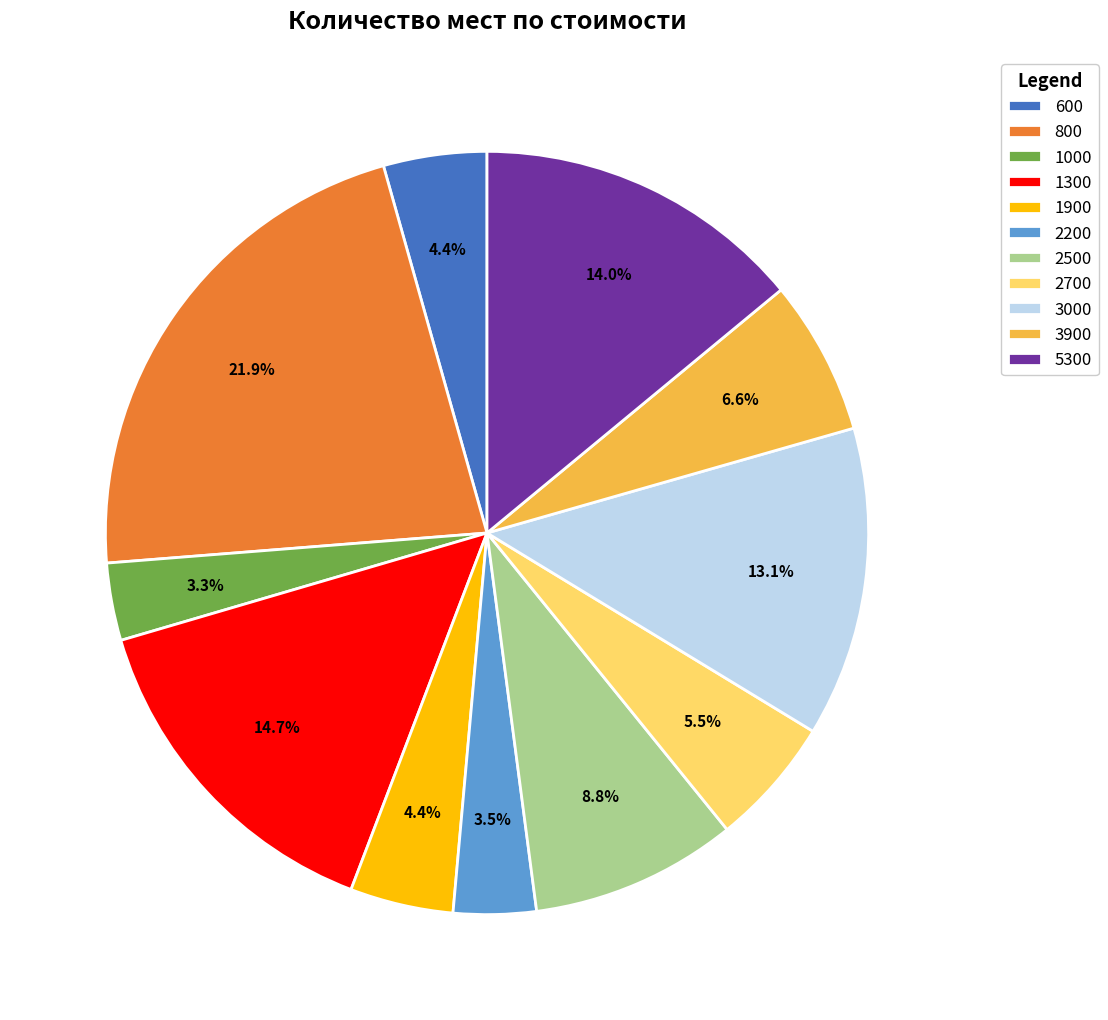

What percentage is NOT represented by 600?

95.6%